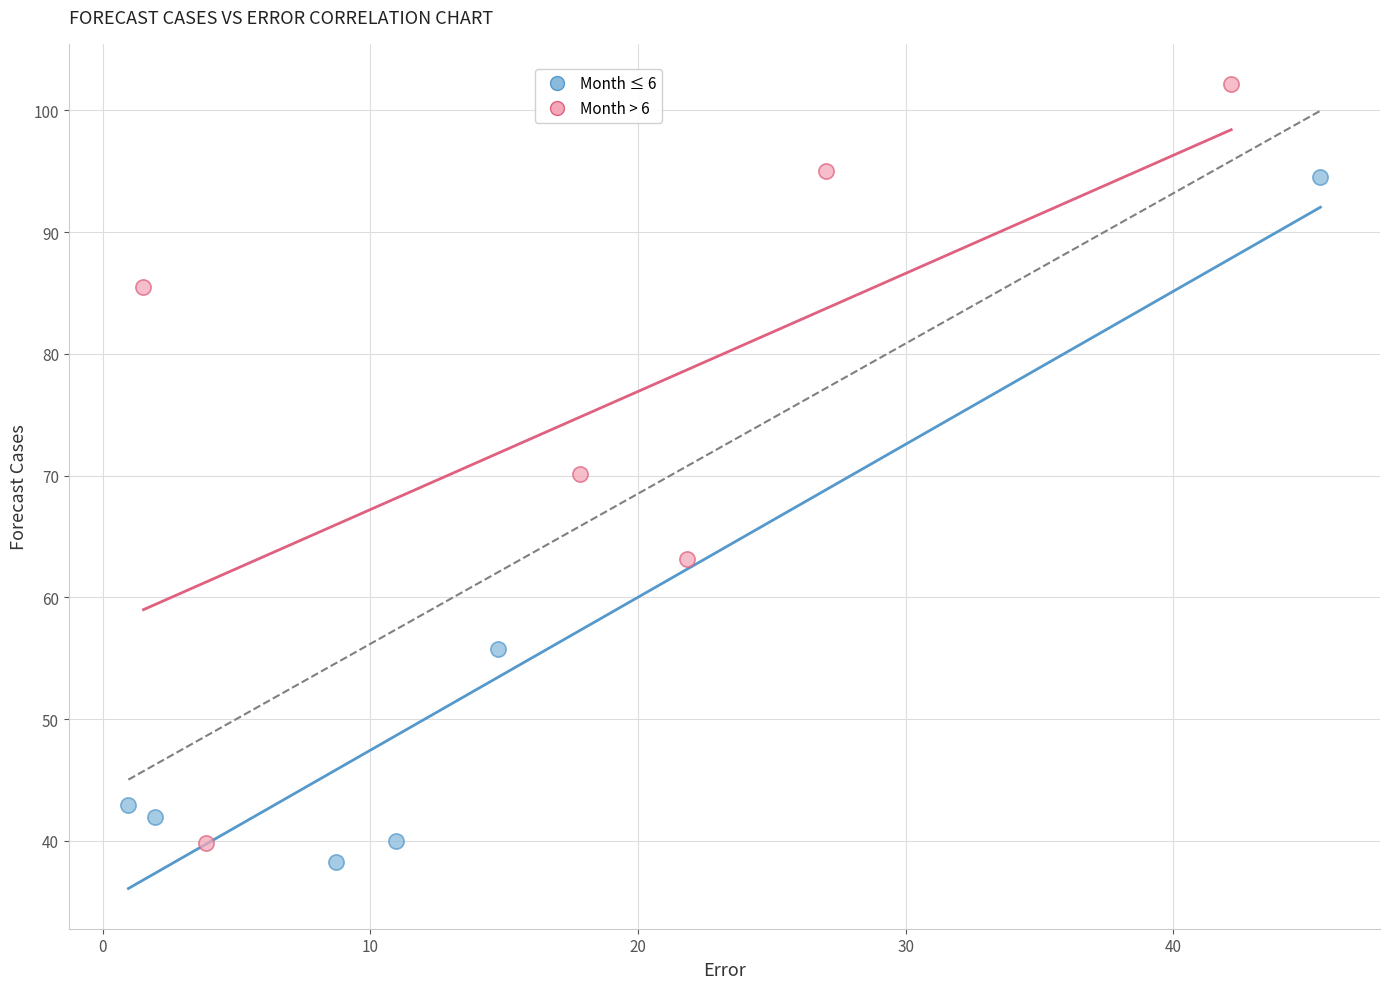

Which series reaches the maximum Y coordinate?

Month > 6